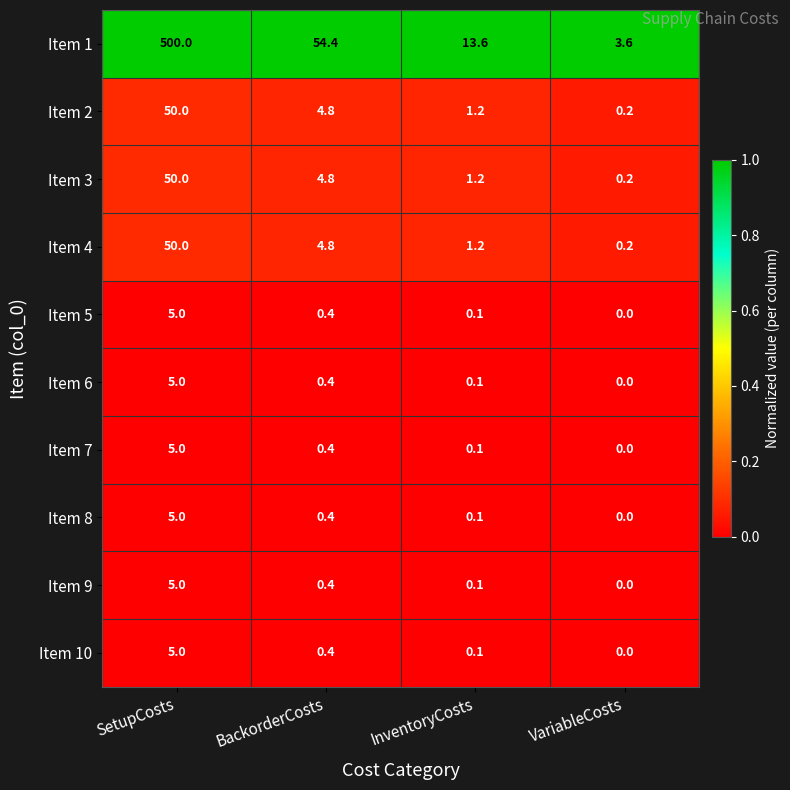

Which series has the widest spread of values?

Item 1